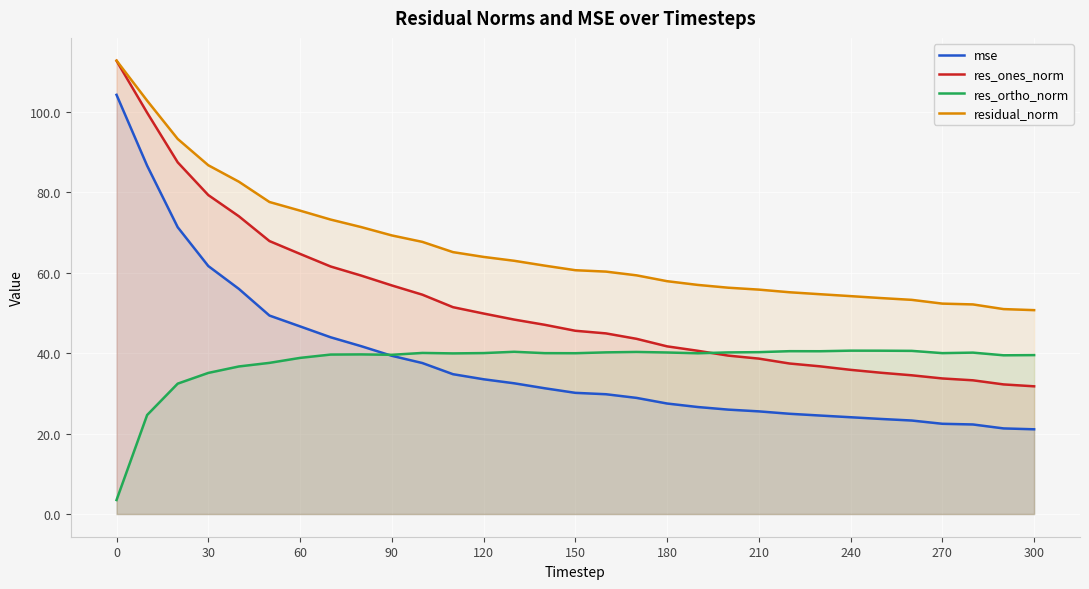

What is the minimum value for residual_norm?

50.7